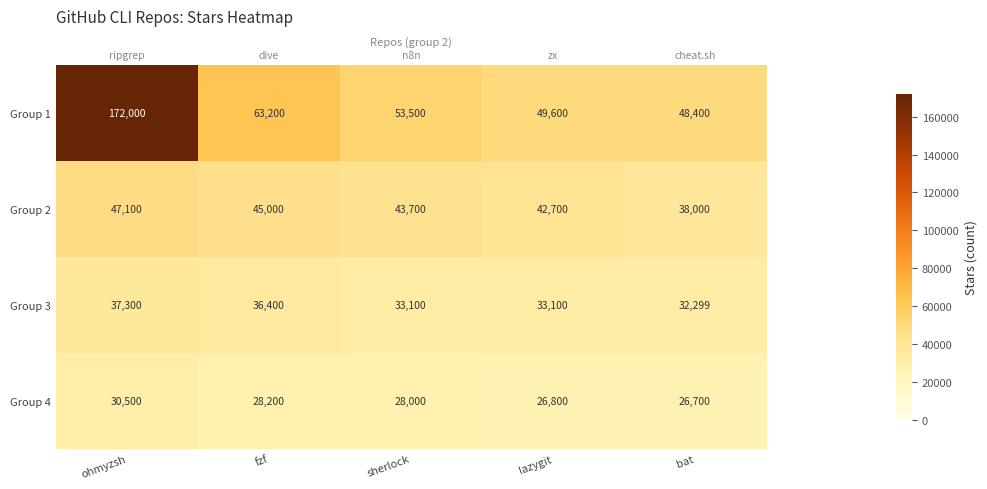

What is the average value of the Group 1 series?

77340